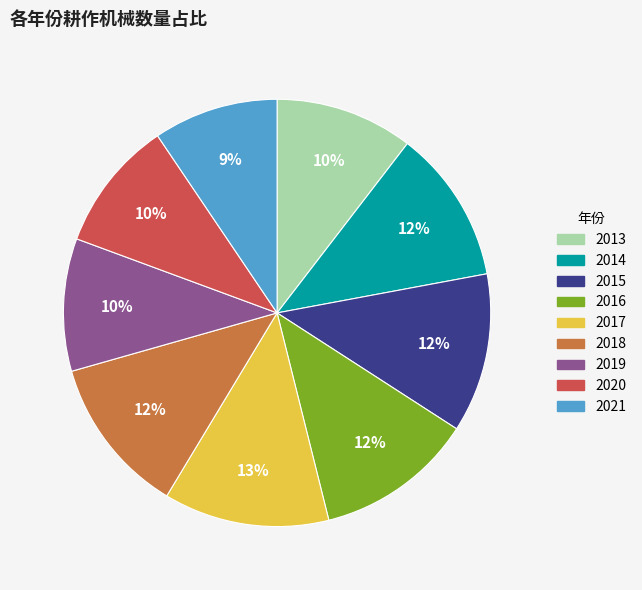

Is there a majority slice in this chart?

No